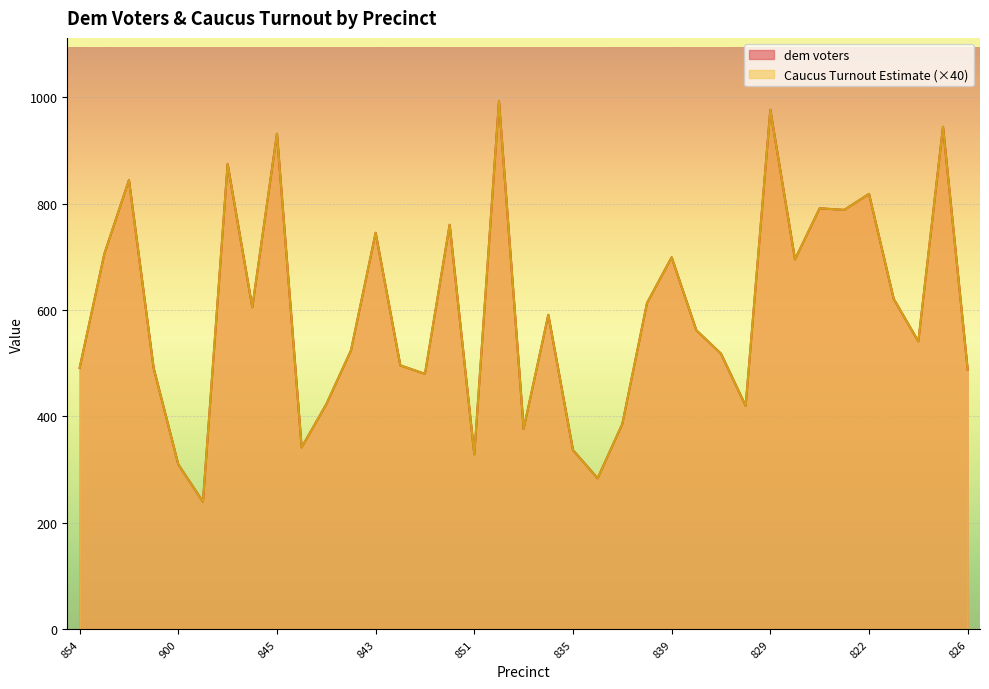

True or false: Caucus Turnout Estimate and dem voters cross at least once.

False